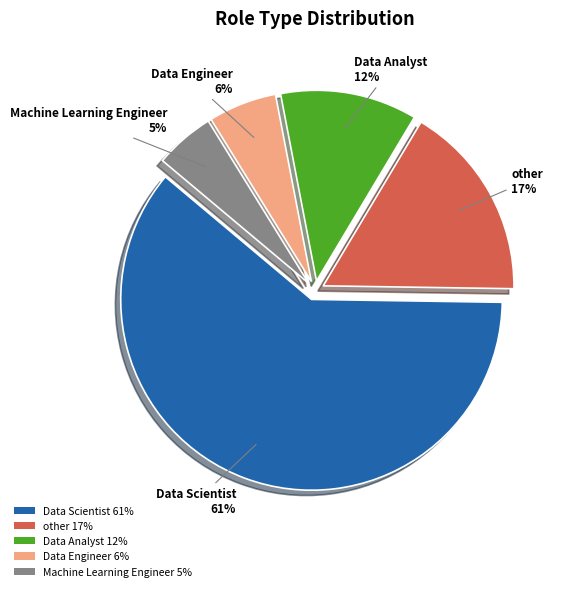

Which slice is the smallest?

Machine Learning Engineer